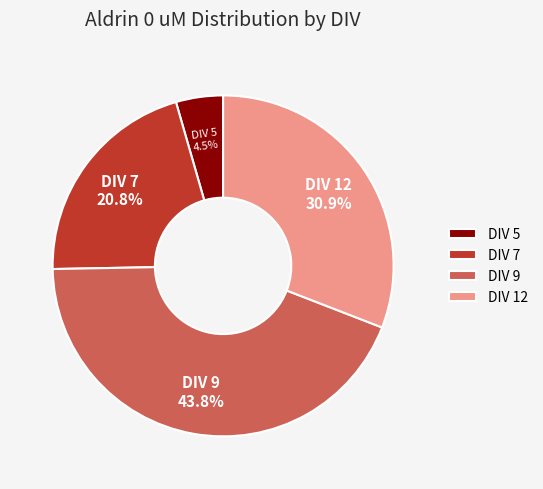

Is DIV 7 the majority of the pie?

No